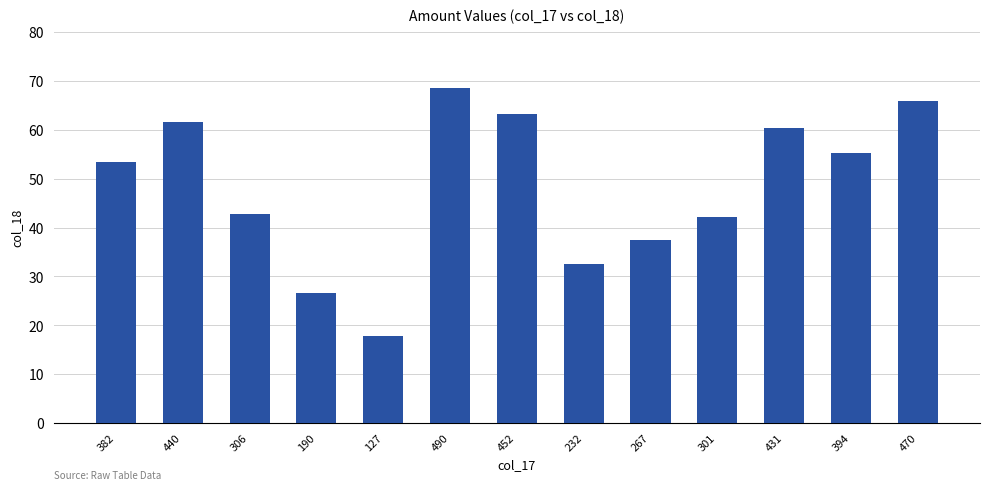

How many values are below 53?

6